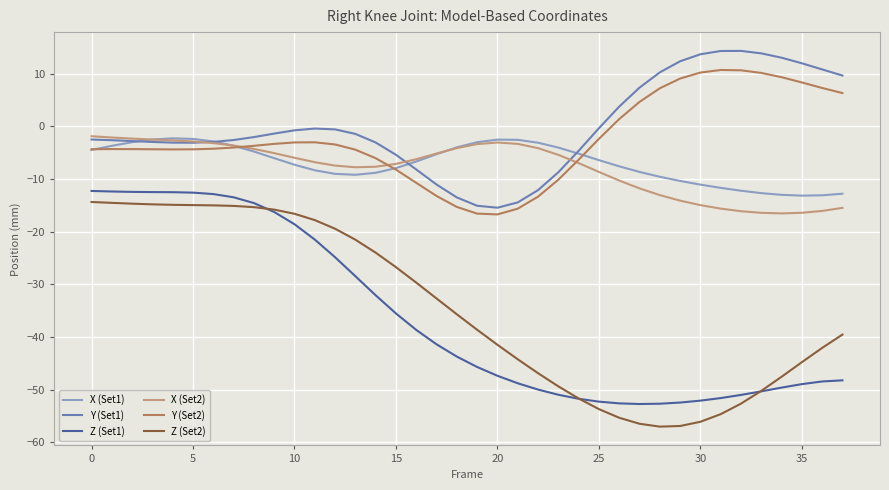

True or false: Z (Set2) and Y (Set2) intersect in this chart.

False